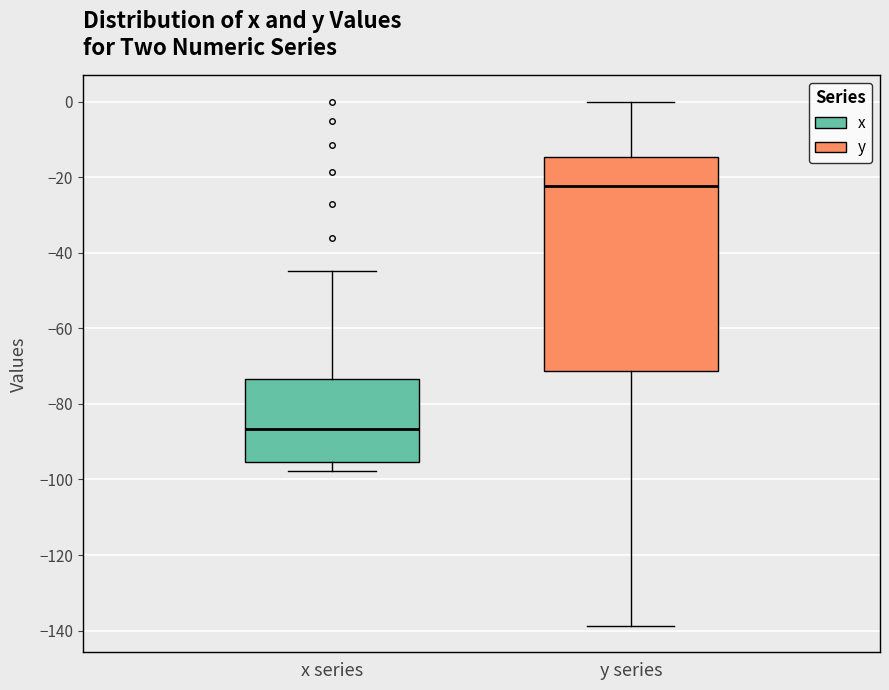

Which box's median line is the highest?

y series